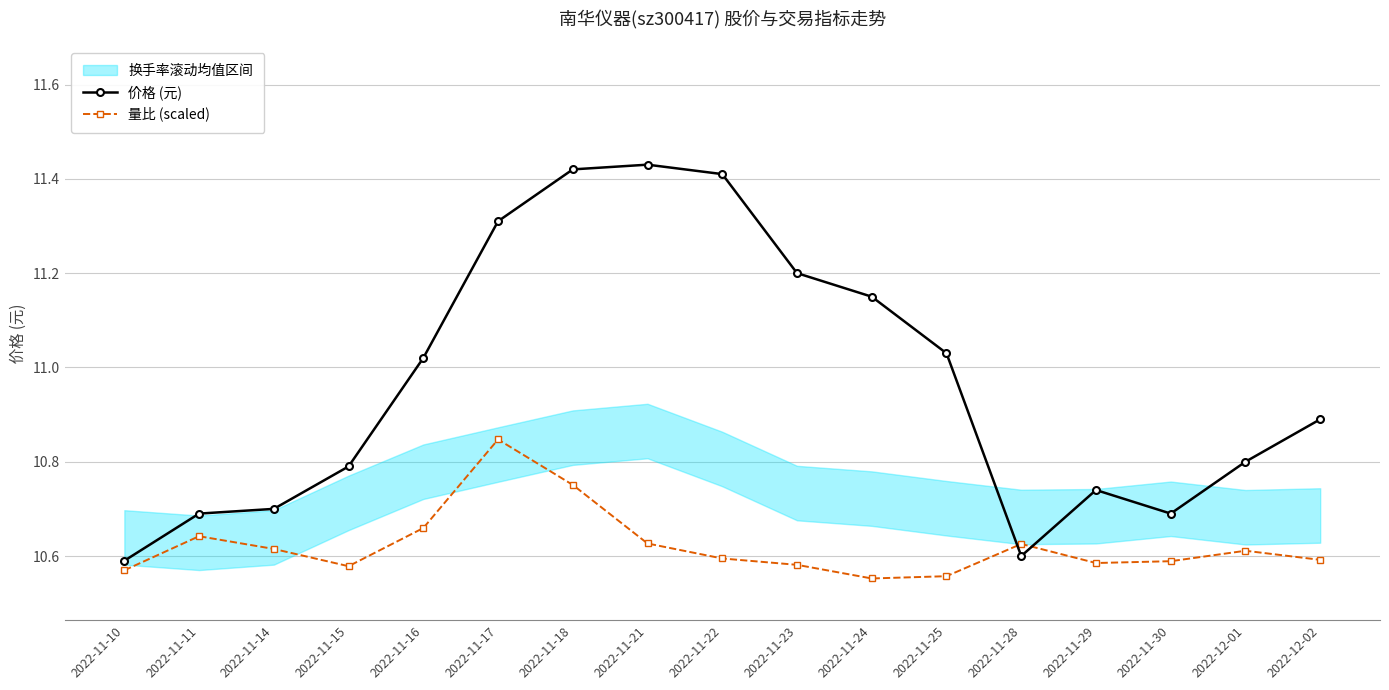

Rank the series by their average value, from lowest to highest.

量比 (scaled), 价格 (元)